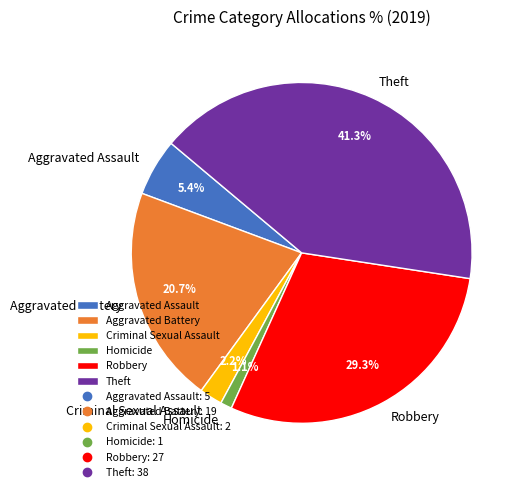

Rank the categories by value from highest to lowest.

Theft, Robbery, Aggravated Battery, Aggravated Assault, Criminal Sexual Assault, Homicide